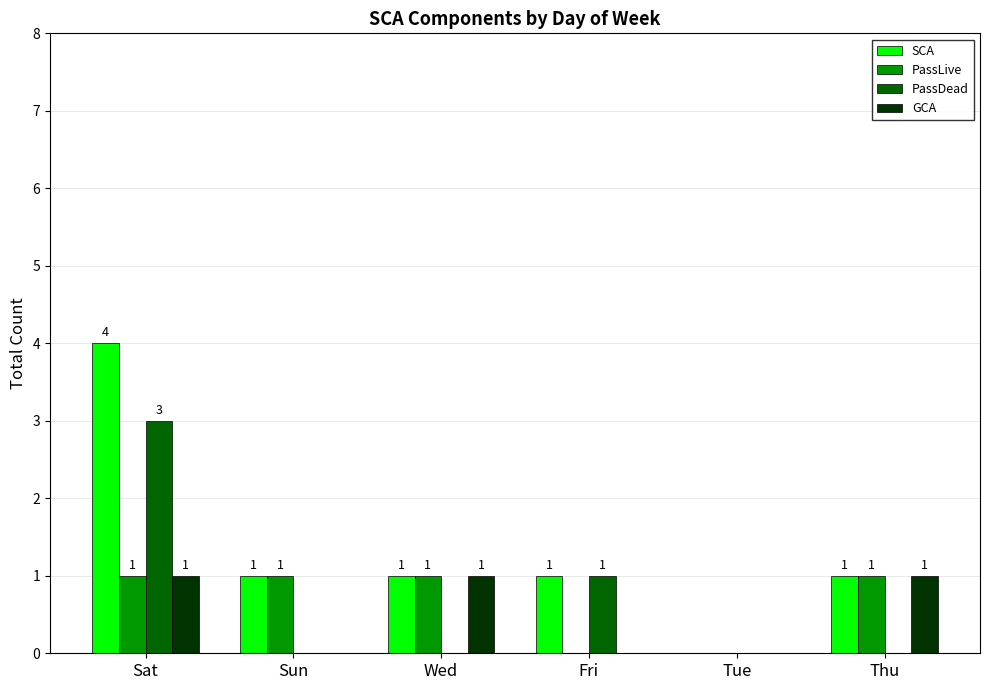

At which category is the sum across all series the highest?

Sat